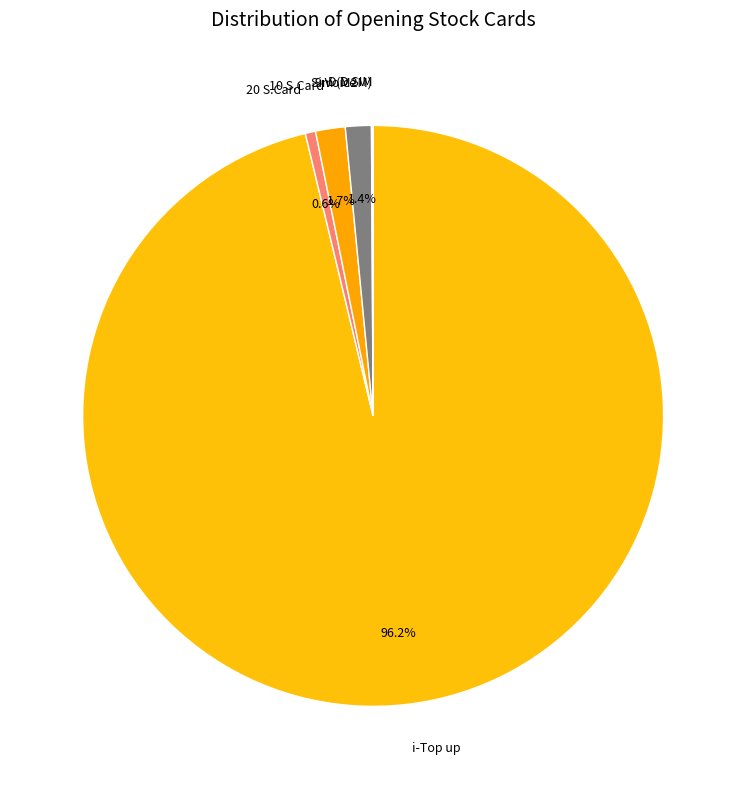

Is the sum of 9 Voice and 20 S.Card greater than half?

No